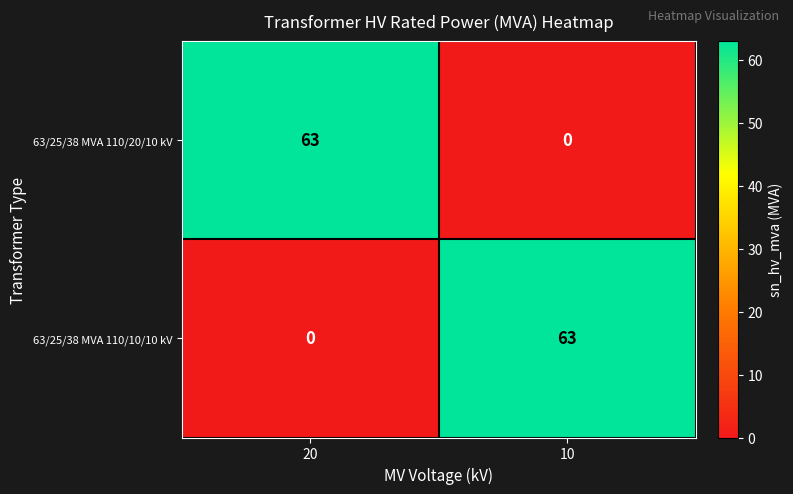

At which label is 63/25/38 MVA 110/10/10 kV closest to 31?

20